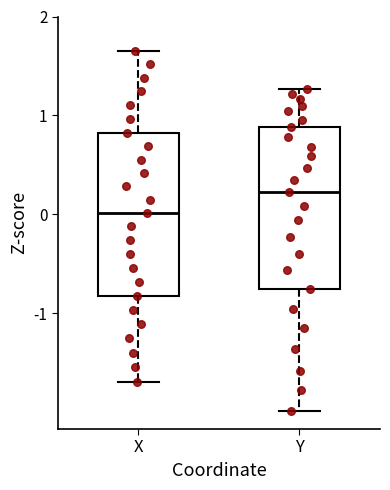

Reading left to right, transcribe this box plot: for each box, give where its median line is, the range the box spans, and where its two whiskers end, as read against the y-axis. The values are not printed on the chart, so give them approximately, as read against the axis.

X: median 0.0, box -0.8 to 0.8, whiskers -1.7 to 1.7
Y: median 0.2, box -0.8 to 0.9, whiskers -2.0 to 1.3